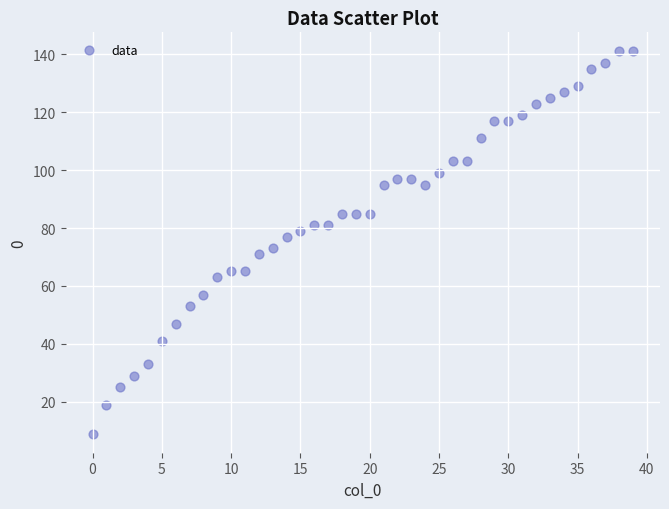

What is the range of Y values (max minus min)?

132